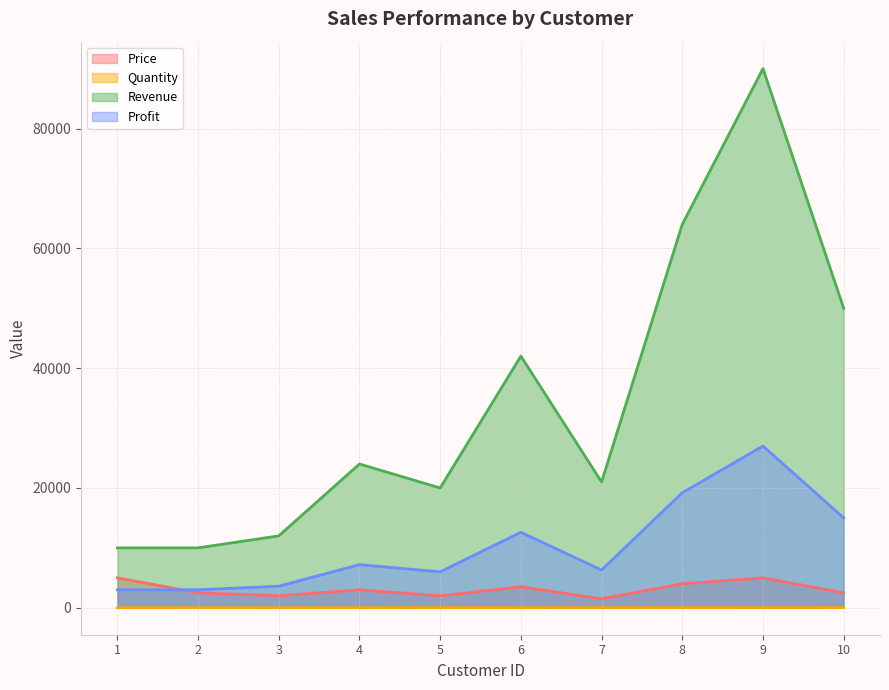

What is the difference between the maximum and second lowest values in the Revenue series?

80000